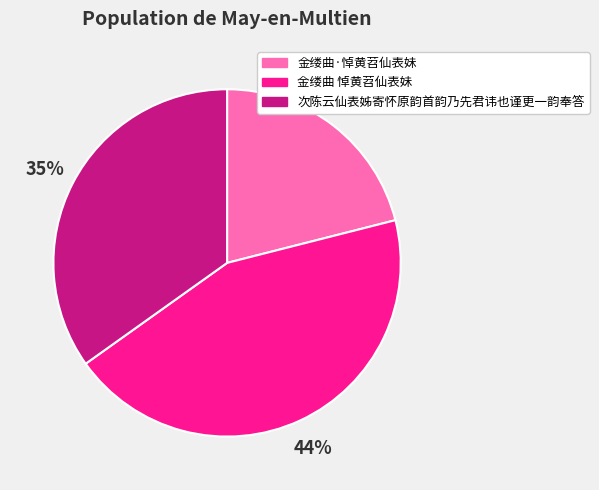

How many segments does this pie chart have?

3